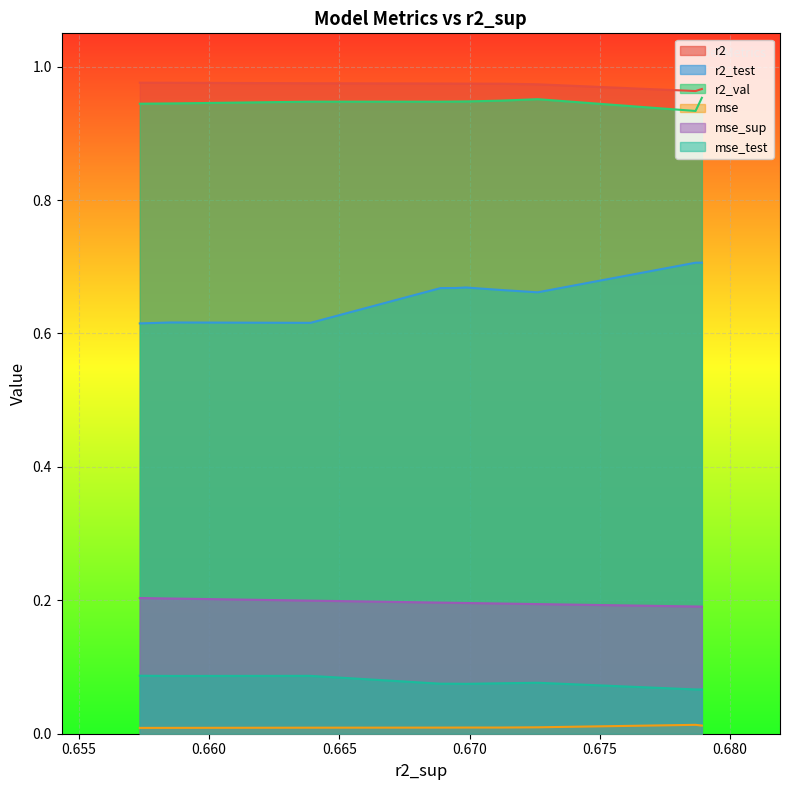

Where is the first local minimum for r2?

1